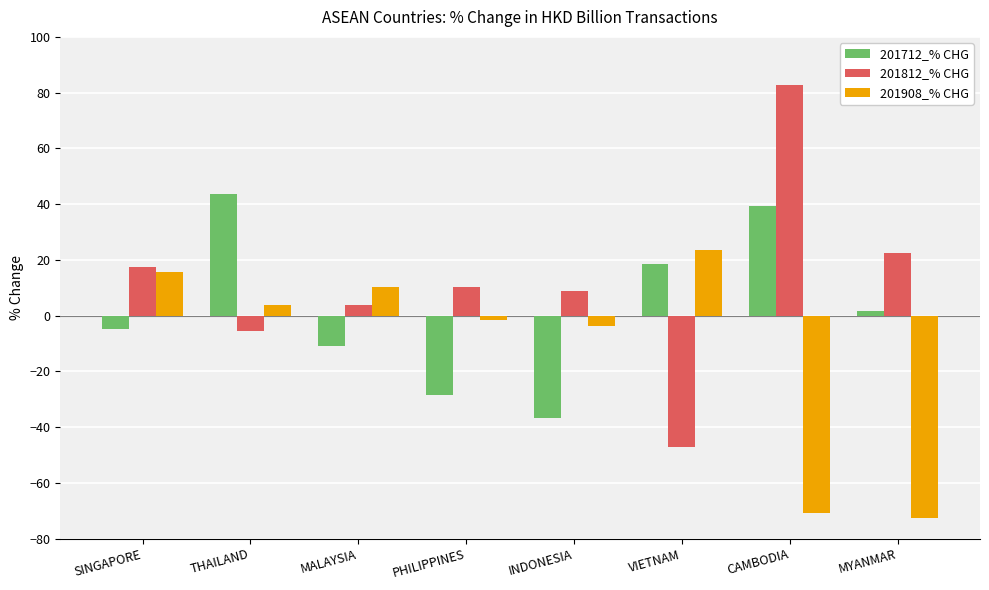

Reading right to left, extract all data points from this chart.

201712_% CHG: MYANMAR=1.7	CAMBODIA=39.2	VIETNAM=18.5	INDONESIA=-36.7	PHILIPPINES=-28.5	MALAYSIA=-11.0	THAILAND=43.8	SINGAPORE=-5.0
201812_% CHG: MYANMAR=22.4	CAMBODIA=82.8	VIETNAM=-47.0	INDONESIA=8.7	PHILIPPINES=10.3	MALAYSIA=3.7	THAILAND=-5.4	SINGAPORE=17.4
201908_% CHG: MYANMAR=-72.7	CAMBODIA=-70.7	VIETNAM=23.6	INDONESIA=-3.7	PHILIPPINES=-1.5	MALAYSIA=10.2	THAILAND=3.7	SINGAPORE=15.7